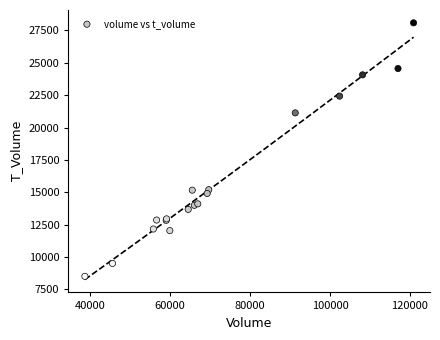

What Y value in the scatter plot is closest to 18299?

21132